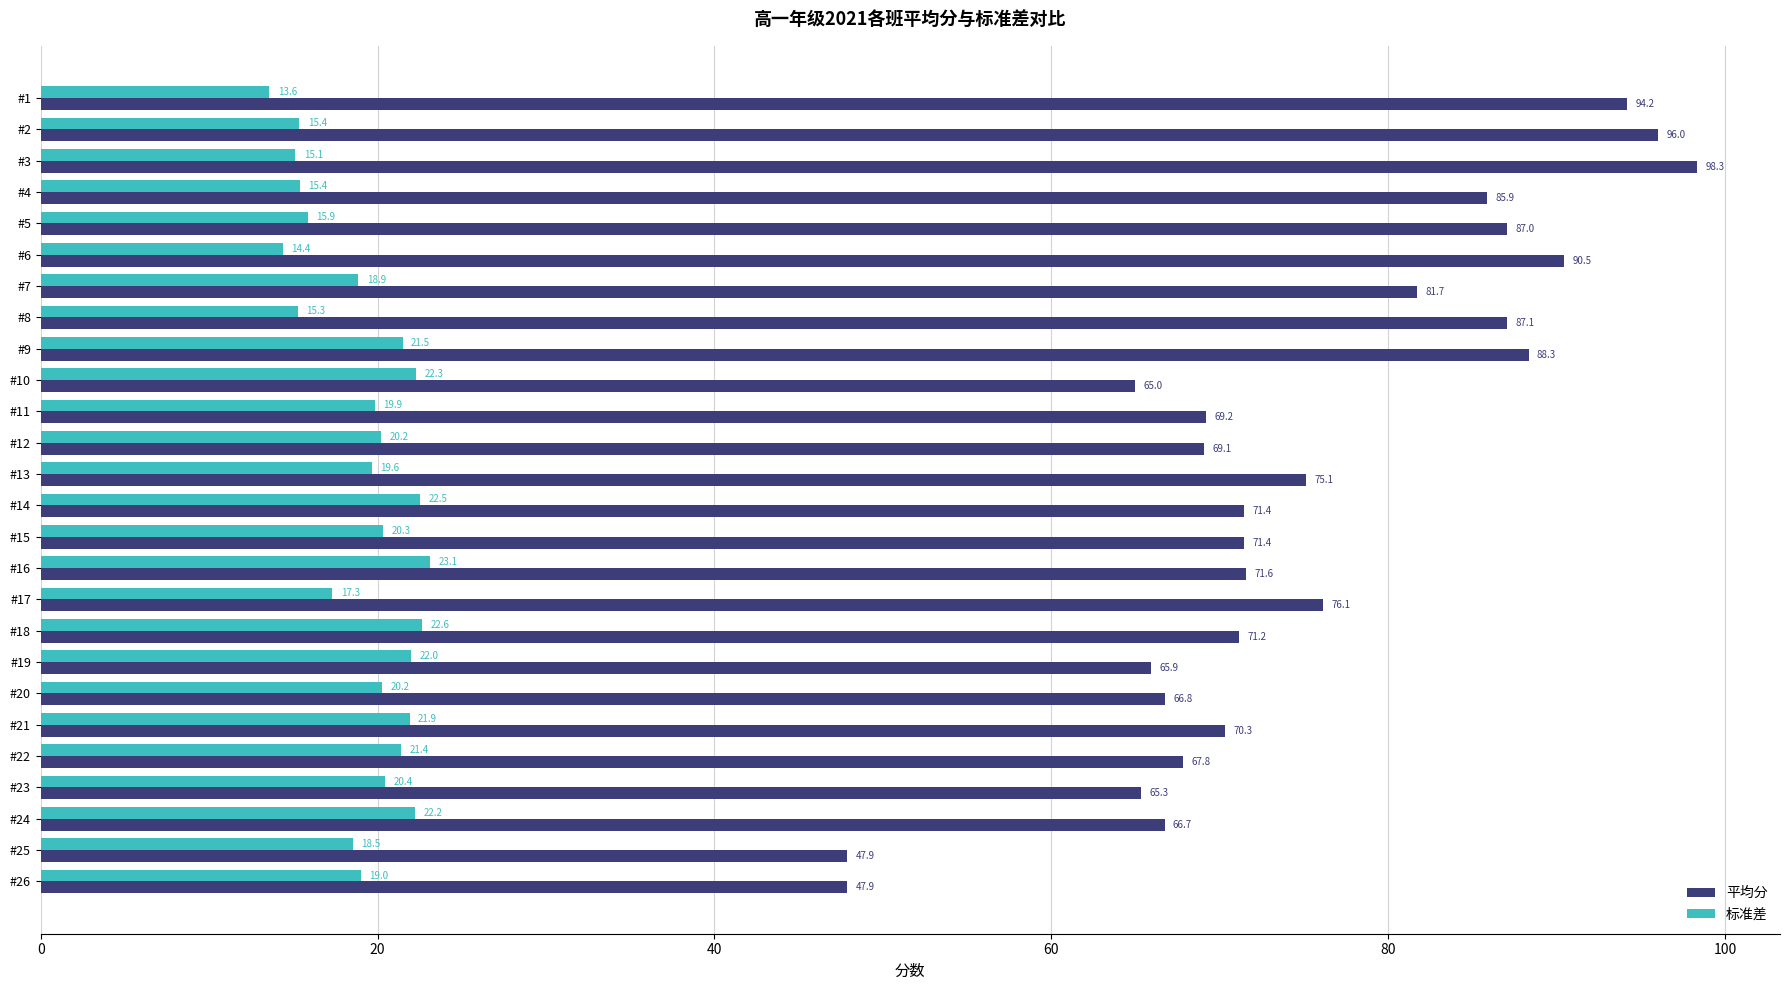

Which series has the largest total across all categories?

平均分